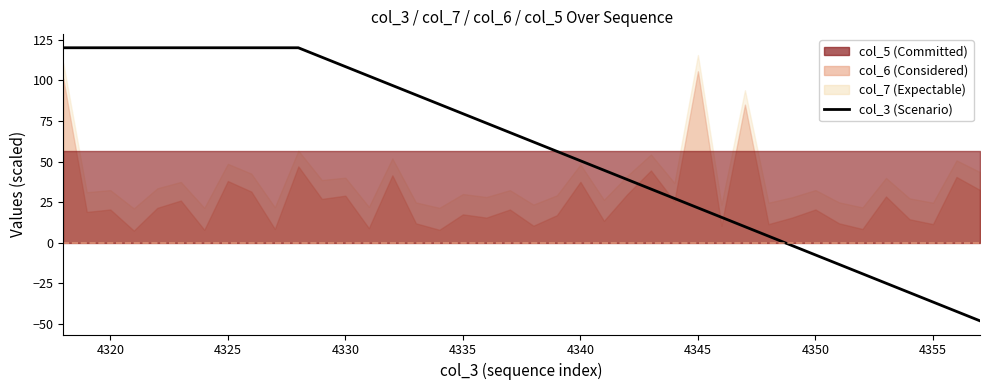

What is the difference between the maximum and minimum values?

168.0